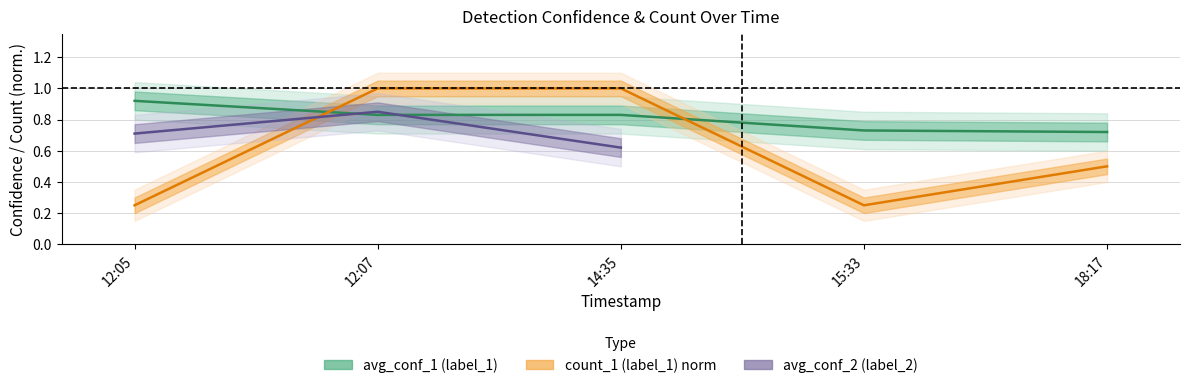

In count_1, how many points are lower than both neighbors (excluding endpoints)?

1